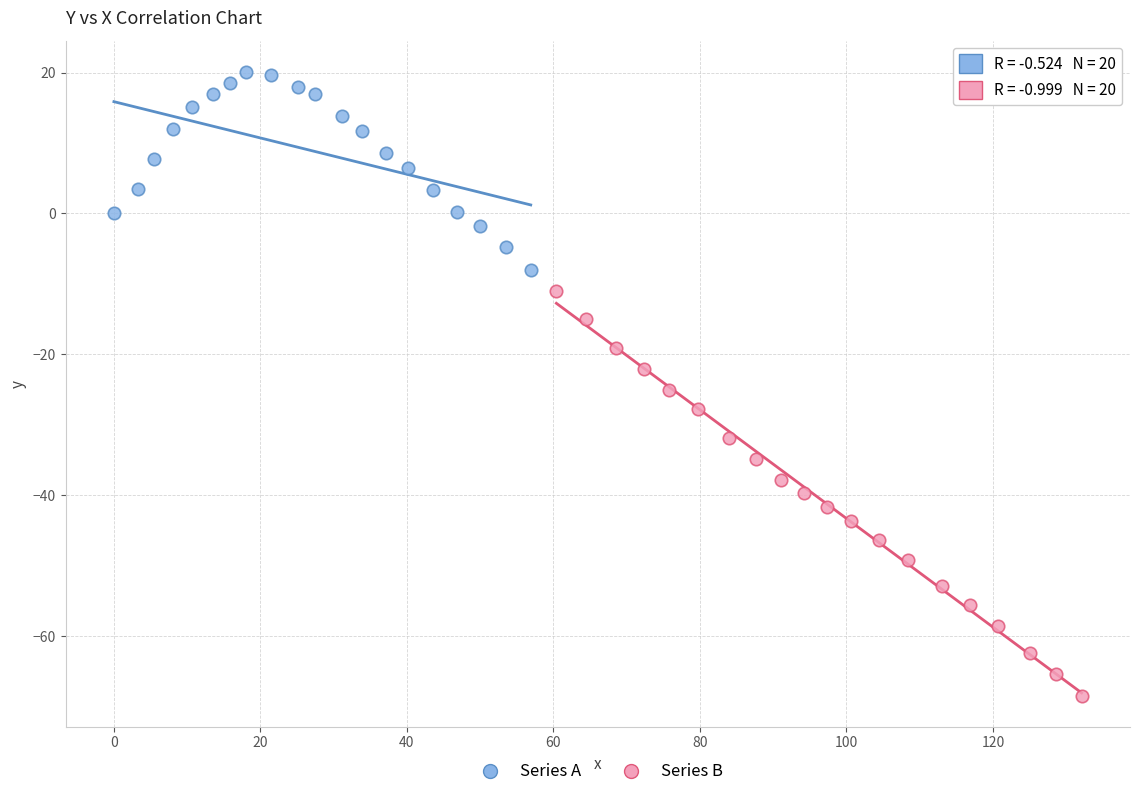

Which series contains the lowest Y value?

Series B